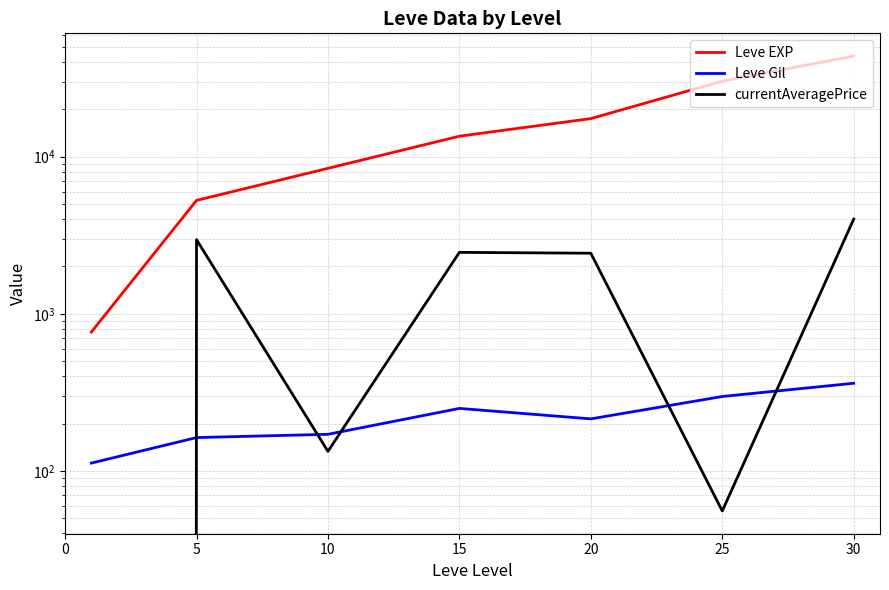

Reading left to right, transcribe all the data shown in this chart.

Leve EXP: 765.0	5270.0	8434.0	13510.0	17486.7	30270.0	43730.0
Leve Gil: 112.0	162.8	170.8	249.7	214.2	297.3	361.0
currentAveragePrice: 0.0	2965.2	133.0	2460.5	2429.5	55.5	4005.0